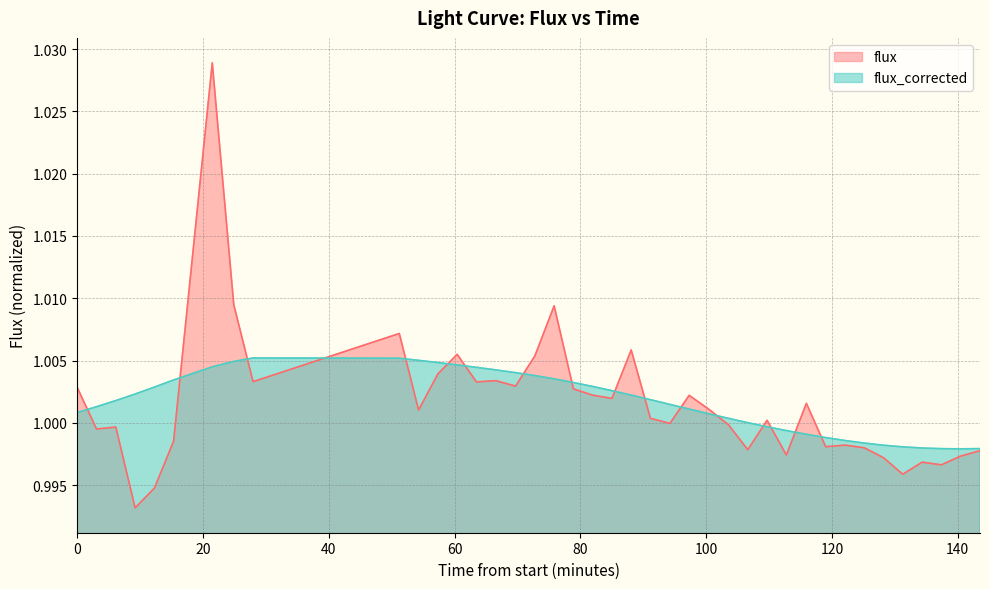

Which series has the largest range (max minus min)?

flux